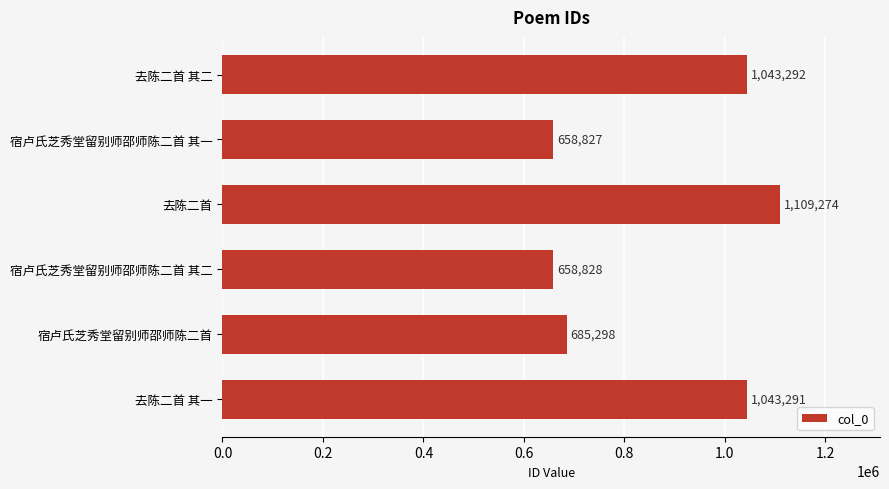

List the labels in order of value, smallest first.

宿卢氏芝秀堂留别师邵师陈二首 其一, 宿卢氏芝秀堂留别师邵师陈二首 其二, 宿卢氏芝秀堂留别师邵师陈二首, 去陈二首 其一, 去陈二首 其二, 去陈二首